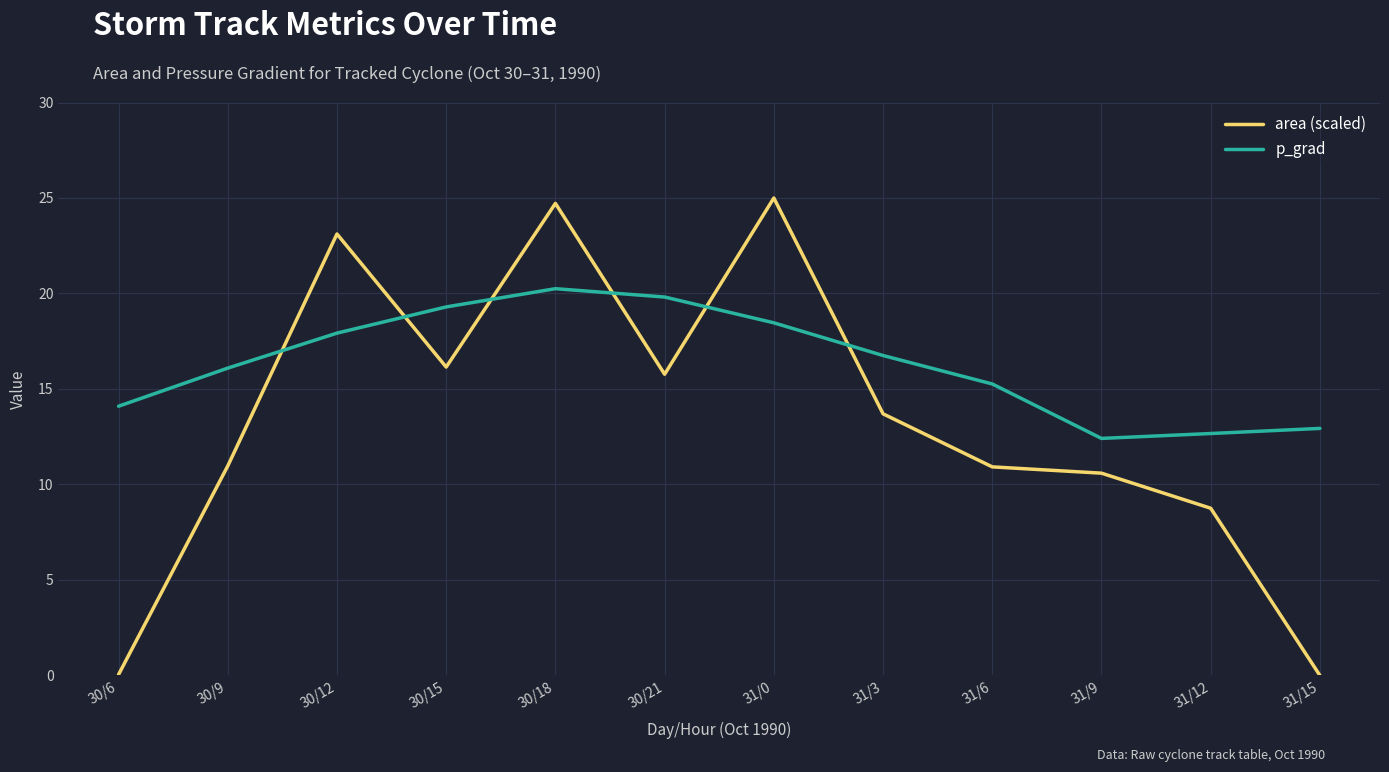

At which label is p_grad closest to 16?

30/9